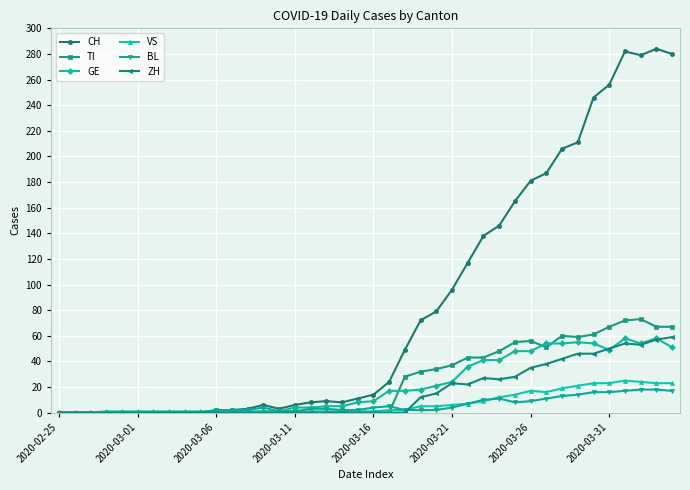

What is the difference between the second highest and second lowest values in the GE series?

58